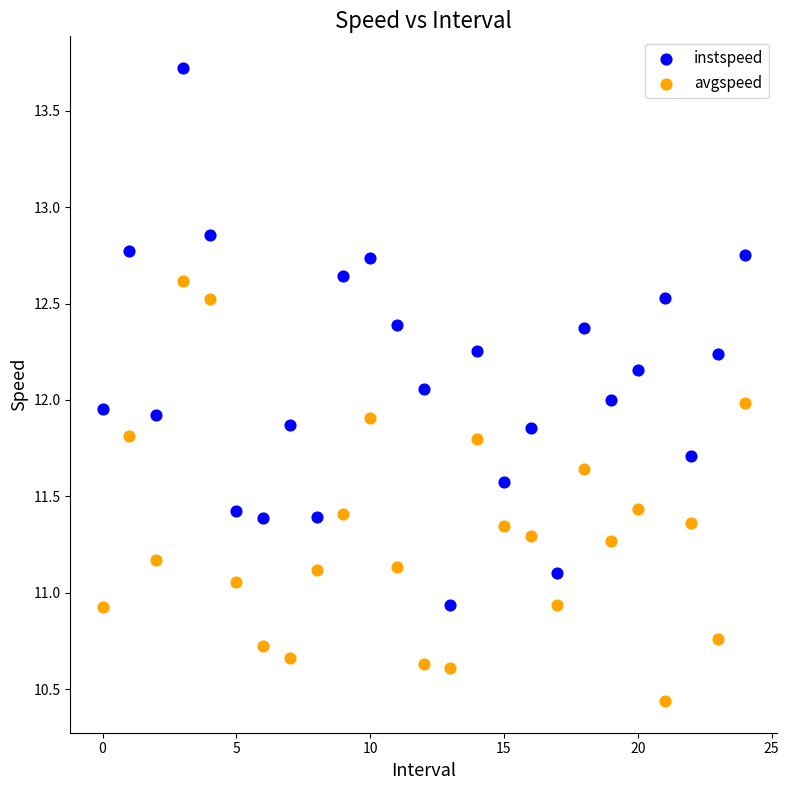

What are all the series names shown in the legend?

instspeed, avgspeed